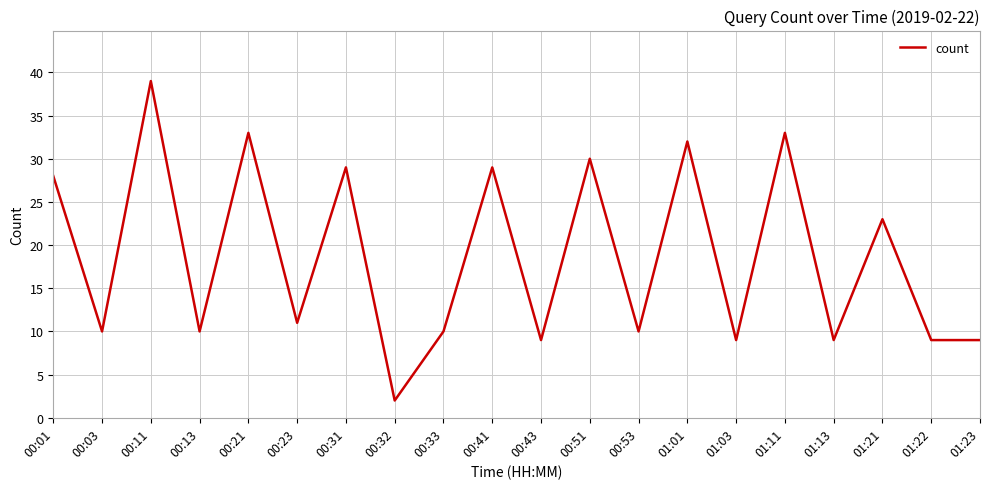

Read the value at 01:03.

9